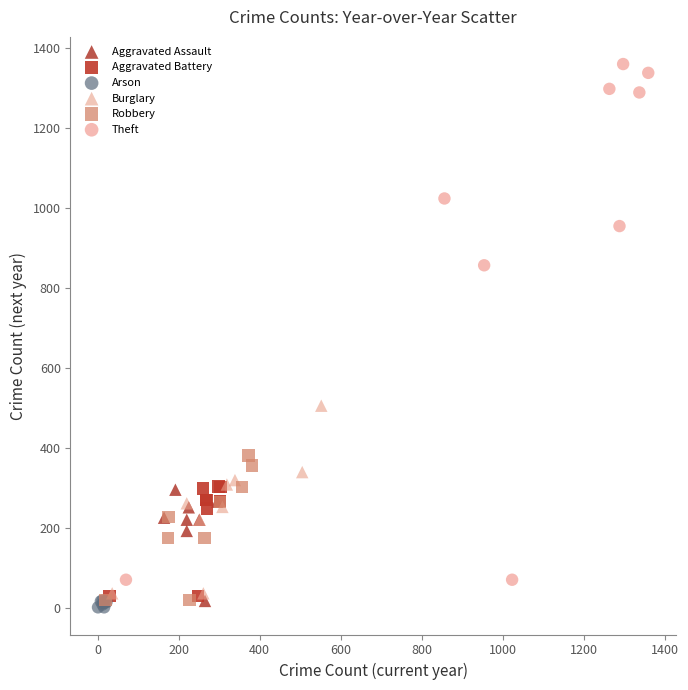

What are all the series names shown in the legend?

Aggravated Assault, Aggravated Battery, Arson, Burglary, Robbery, Theft